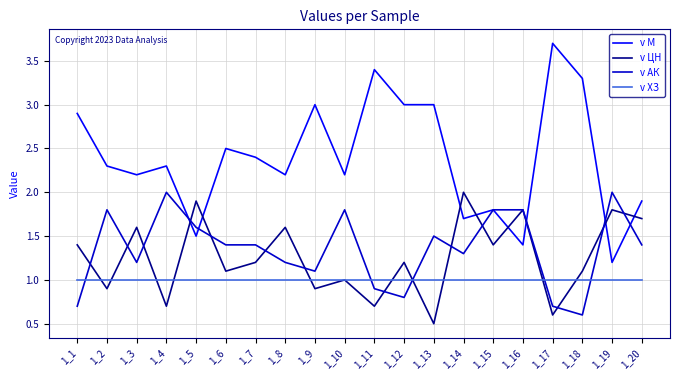

What is the difference between the maximum and minimum values in the v M series?

2.5